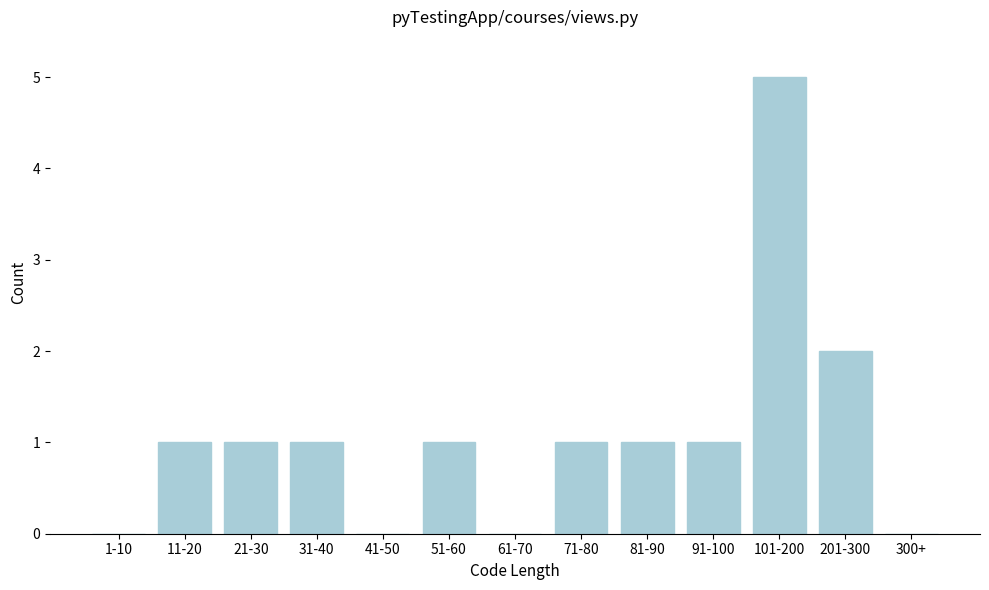

Reading left to right, extract all data points from this chart.

1-10=0	11-20=1	21-30=1	31-40=1	41-50=0	51-60=1	61-70=0	71-80=1	81-90=1	91-100=1	101-200=5	201-300=2	300+=0